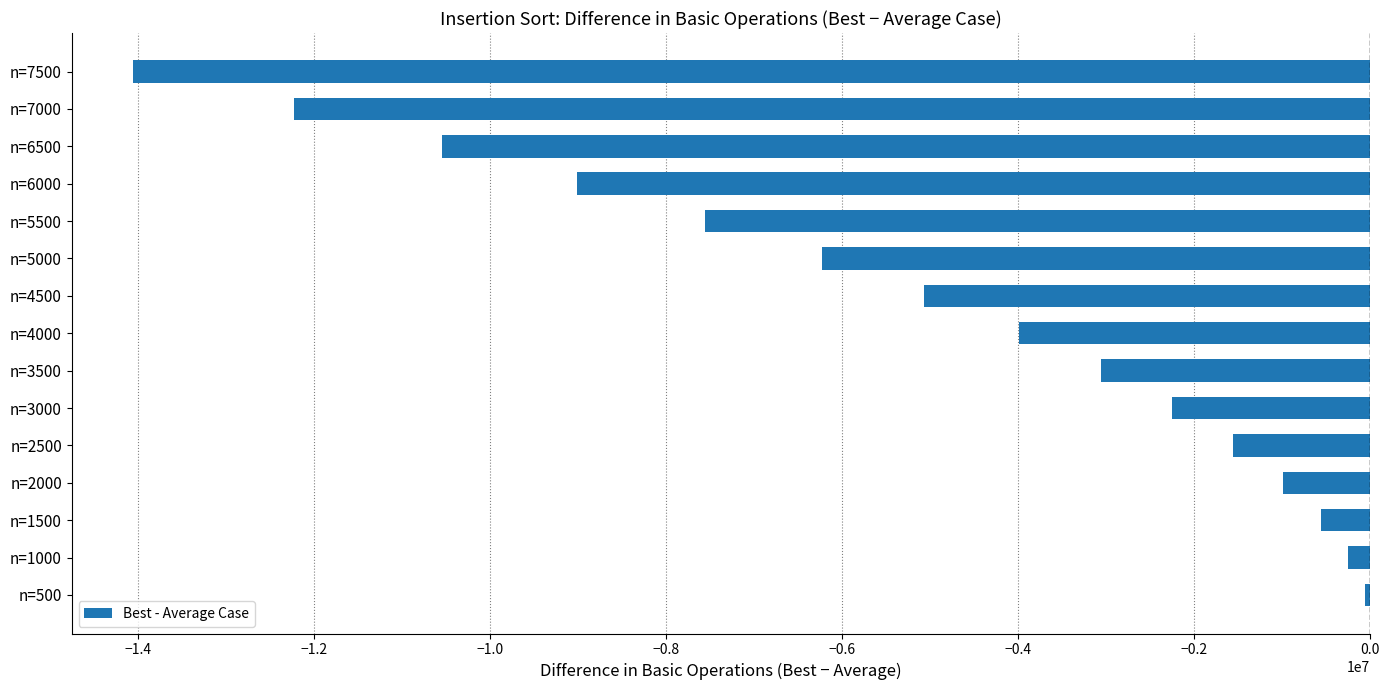

The value at n=6500 is -2369935. True or false?

False